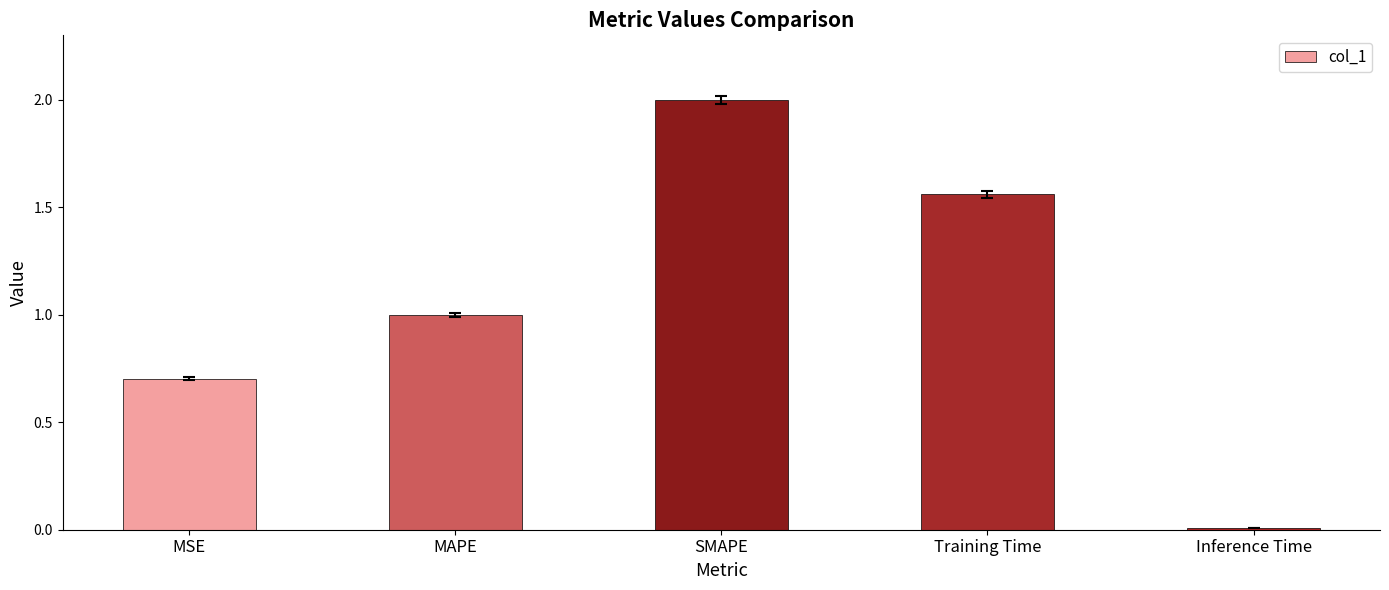

What is the label of the 4th bar from the right?

MAPE